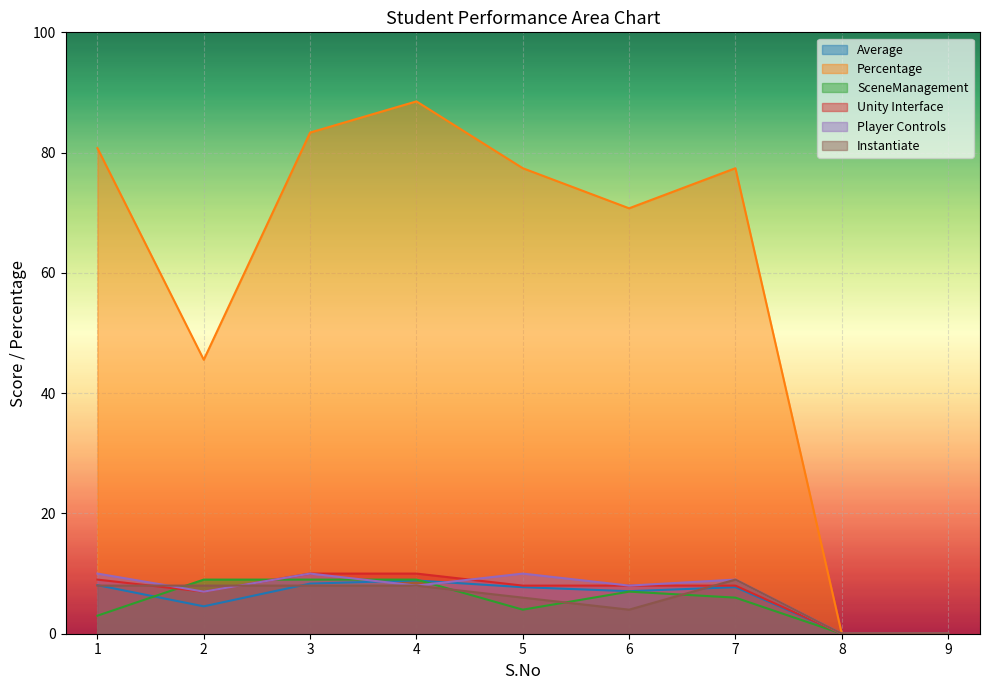

What is the average value of the SceneManagement series?

5.2